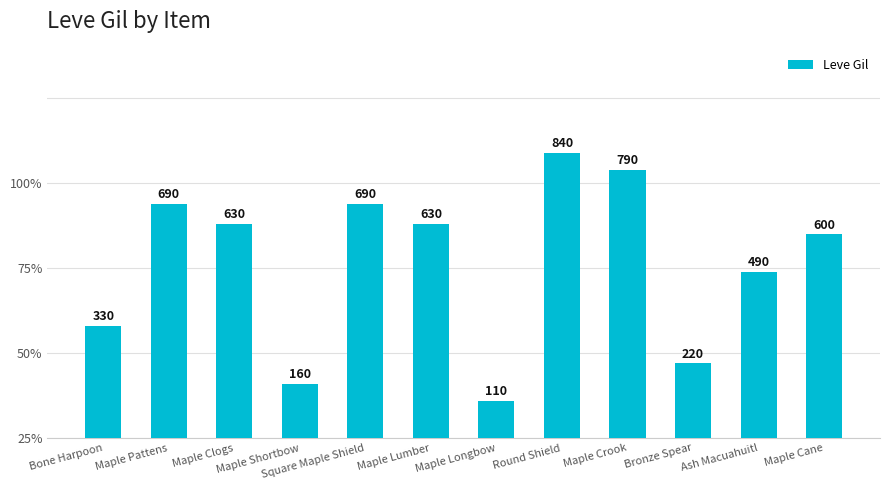

The chart shows a value of 690 at Square Maple Shield. True or false?

True